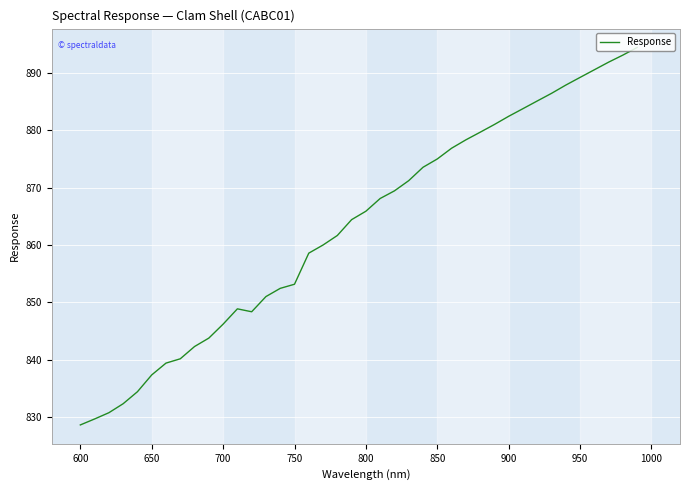

How many values are below 865?

20